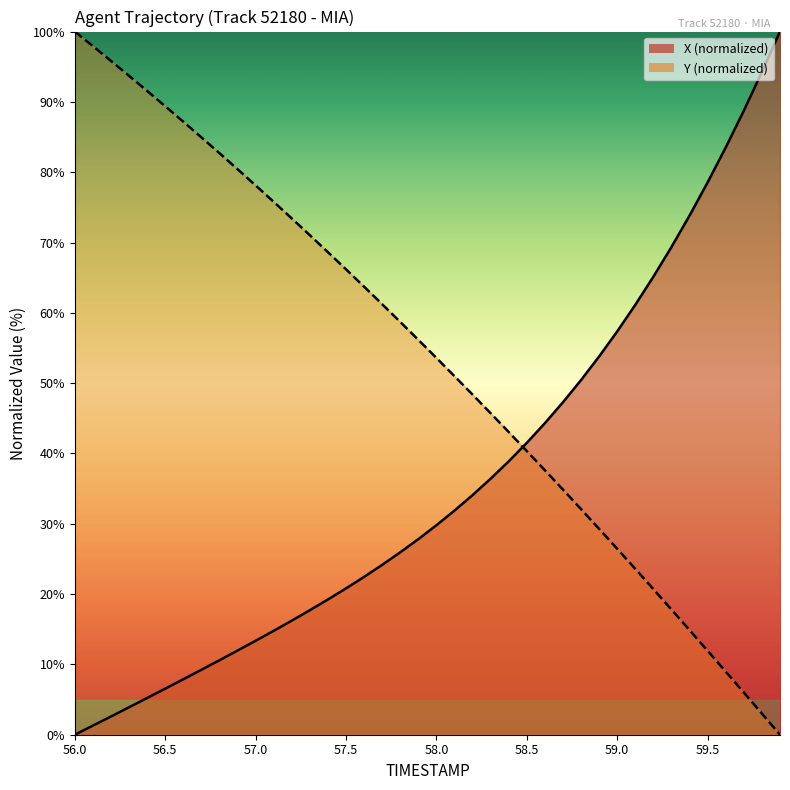

What is the value of the Y point at the 24th from the left?

45.7